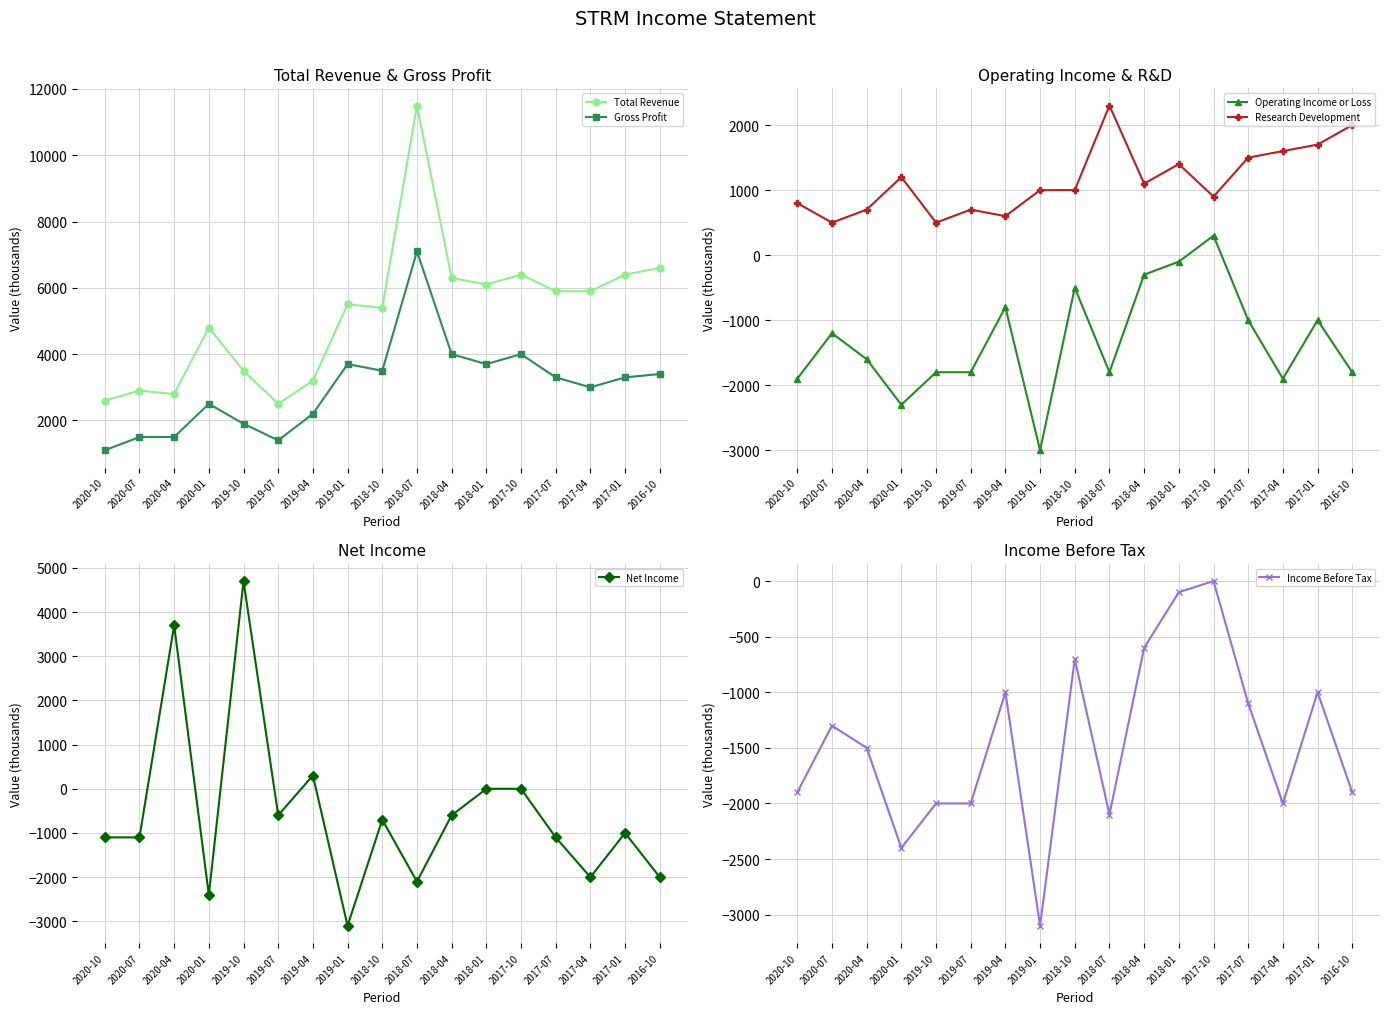

Where is the first local minimum for Research Development?

2020-07